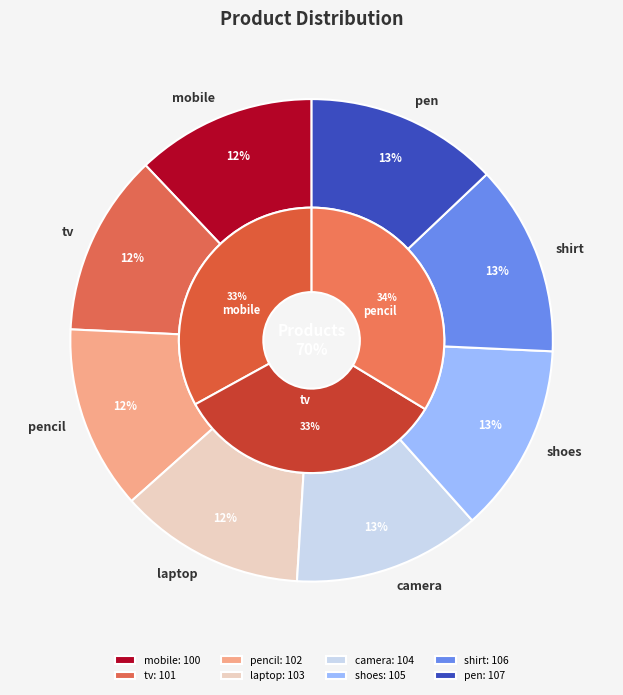

Rank the categories by value from lowest to highest.

mobile, tv, pencil, laptop, camera, shoes, shirt, pen